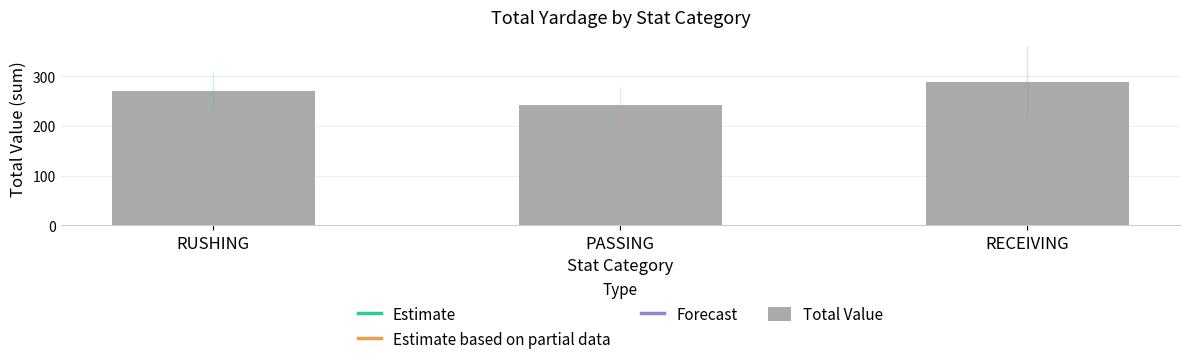

What is the greatest value displayed?

289